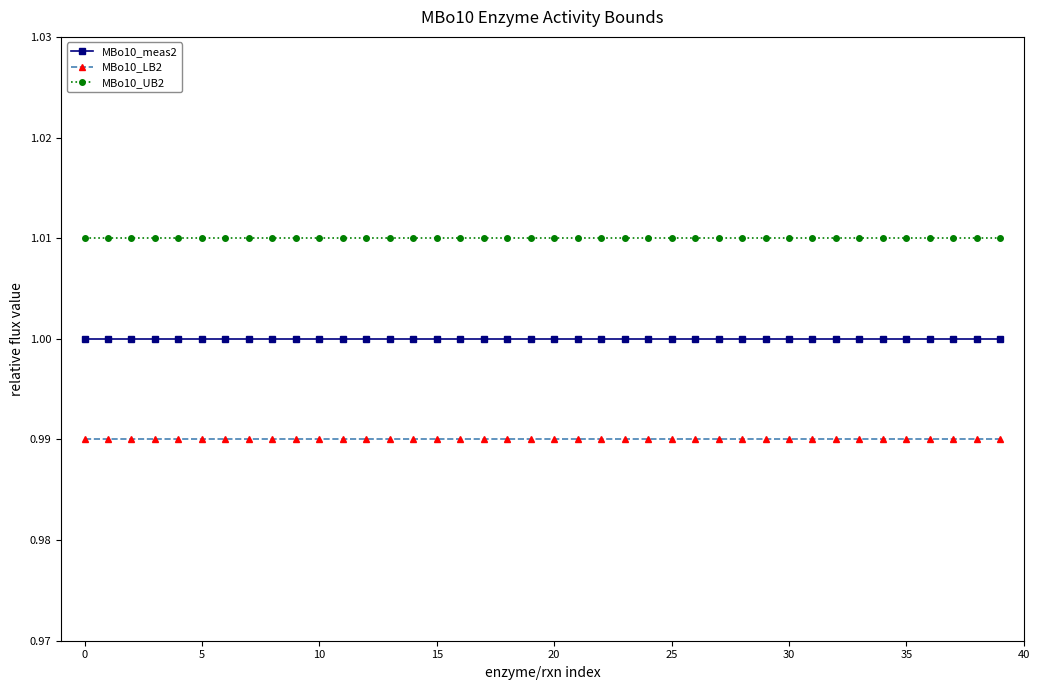

Which series has the largest total across all categories?

MBo10_UB2